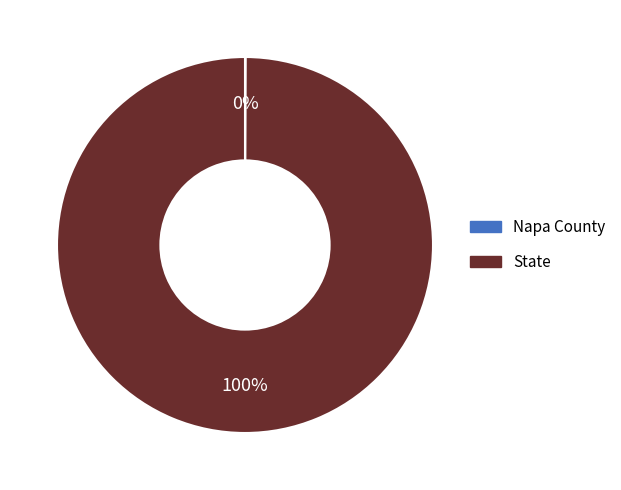

Does any single category account for the majority?

Yes